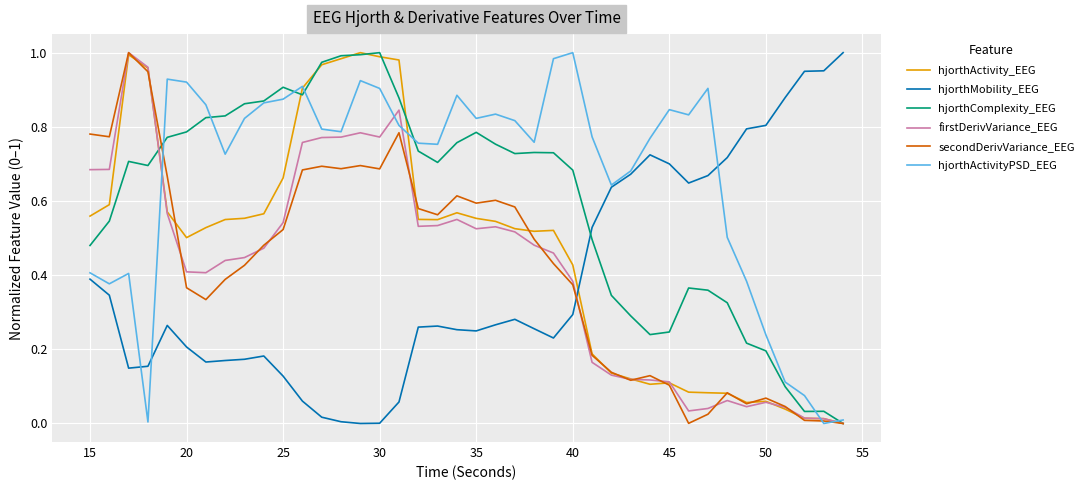

Which series has the largest total across all categories?

hjorthActivityPSD_EEG